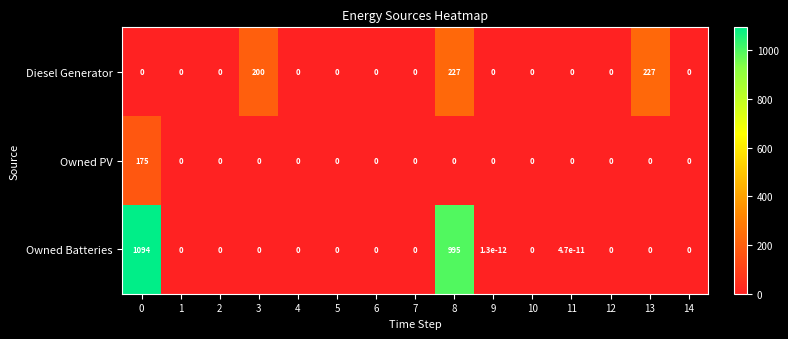

At how many categories does at least one series exceed 114?

4